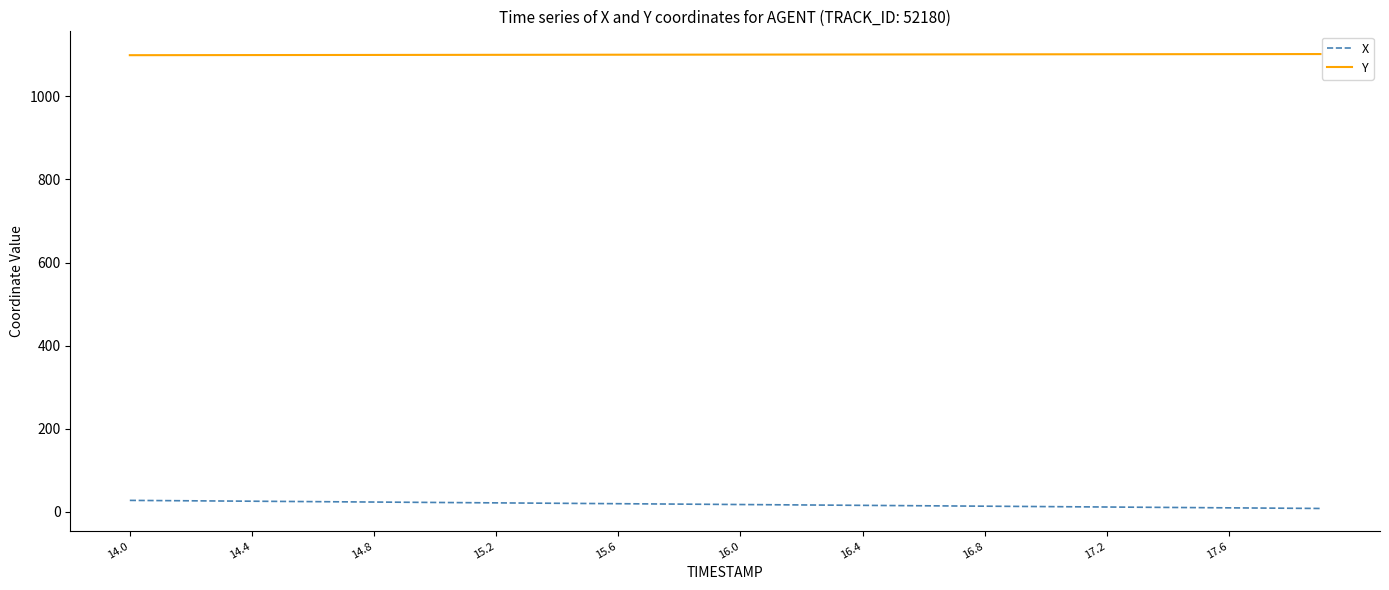

Rank the series by their average value, from highest to lowest.

Y, X